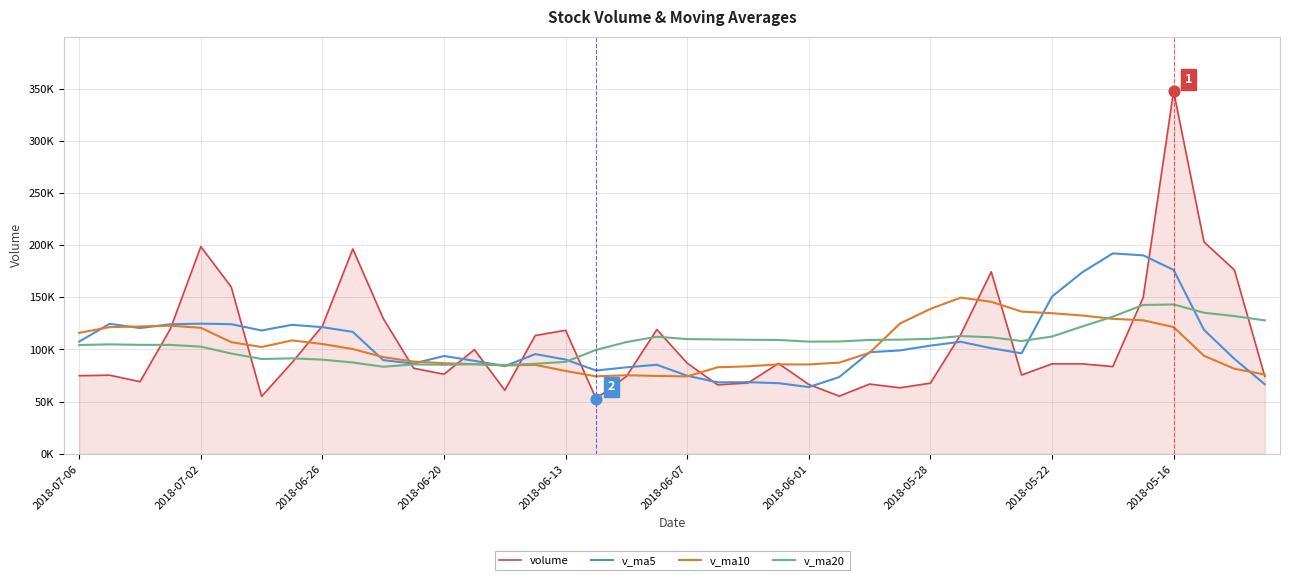

At which category is the sum across all series the highest?

2018-05-16